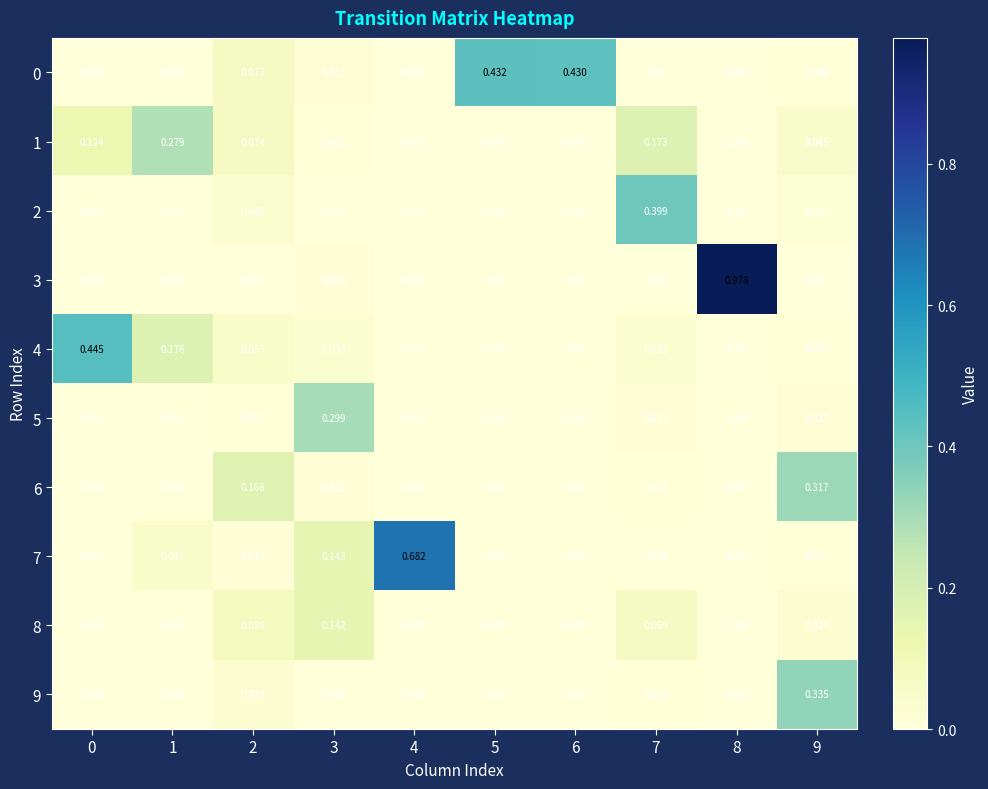

Which label corresponds to the largest value in the chart?

8